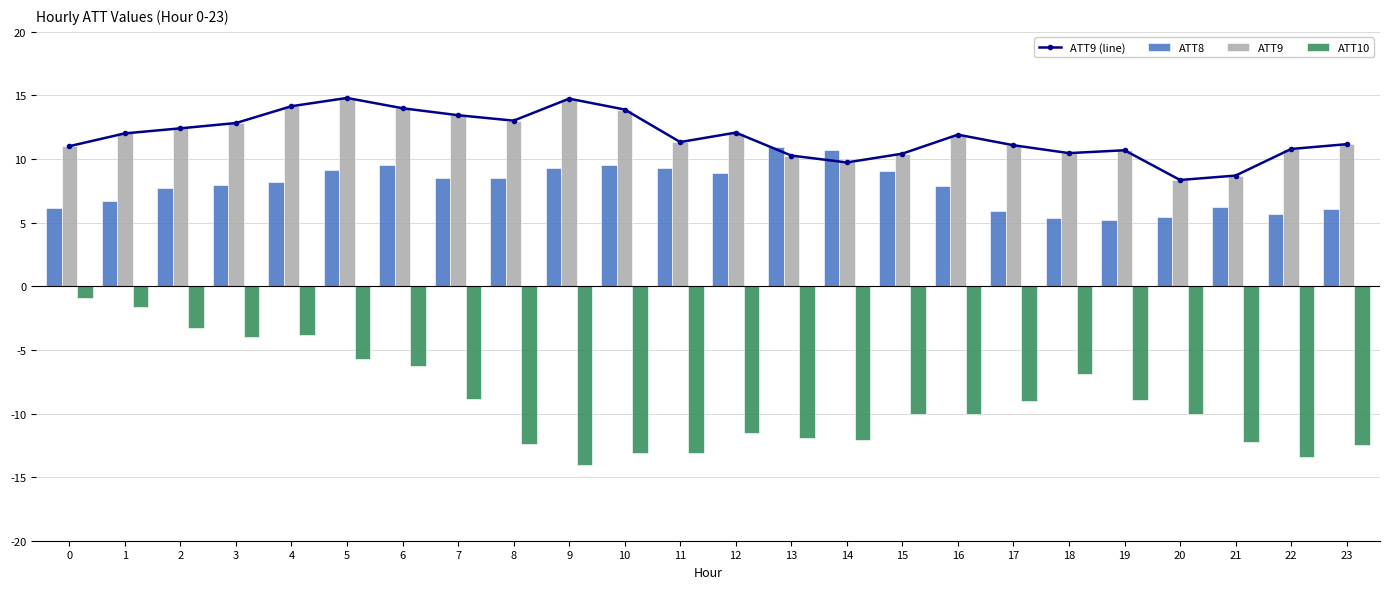

The value of ATT8 at 4 is 8.2. True or false?

True